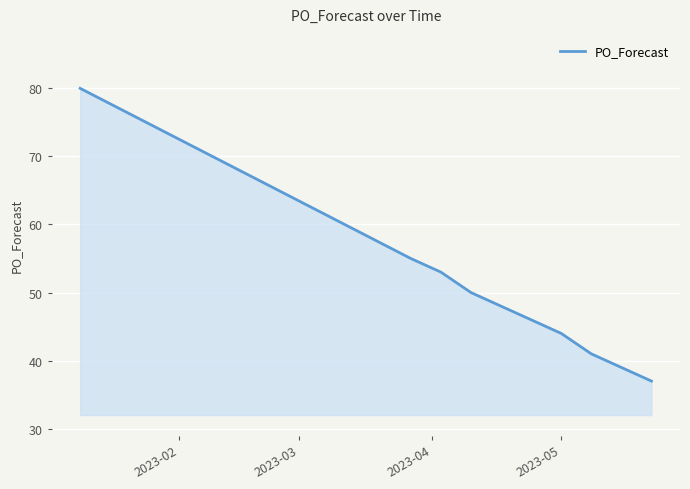

What is the difference between the maximum and minimum values?

43